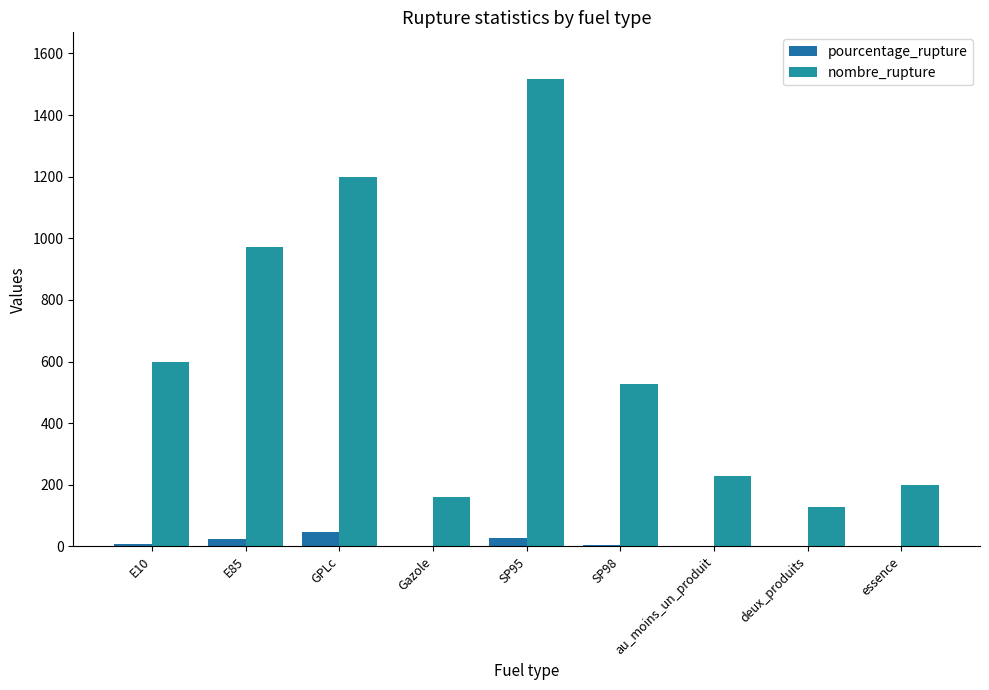

What is the maximum value shown in the chart?

1517.0